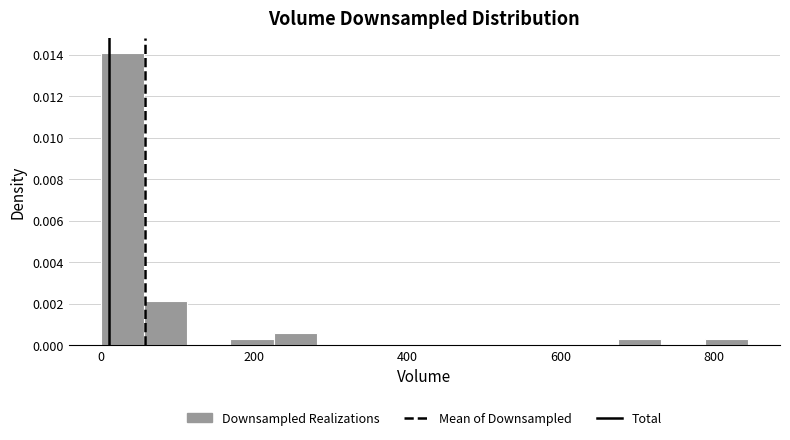

Around what value on the x-axis is the tallest bar? Give the approximate position of its centre, as read against the axis.

20